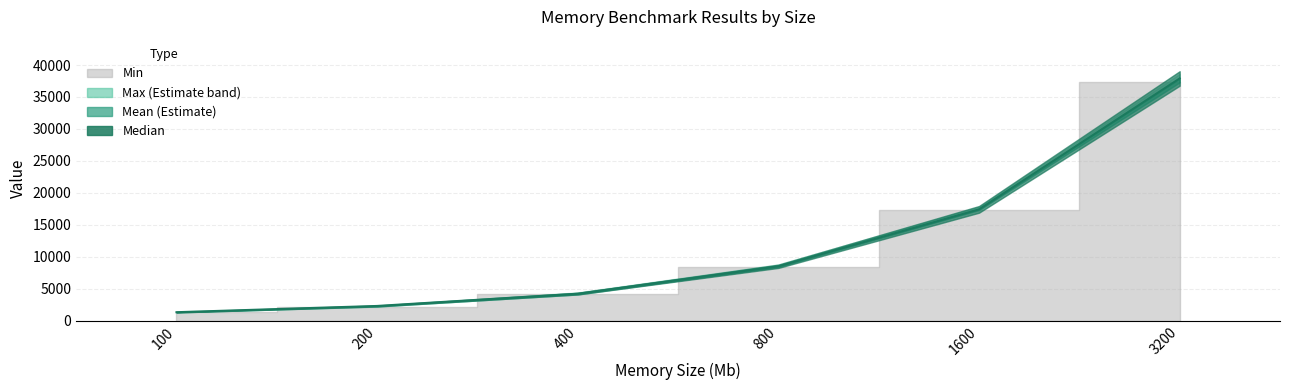

What are all the series names shown in the legend?

Mean, Min, Max, Median